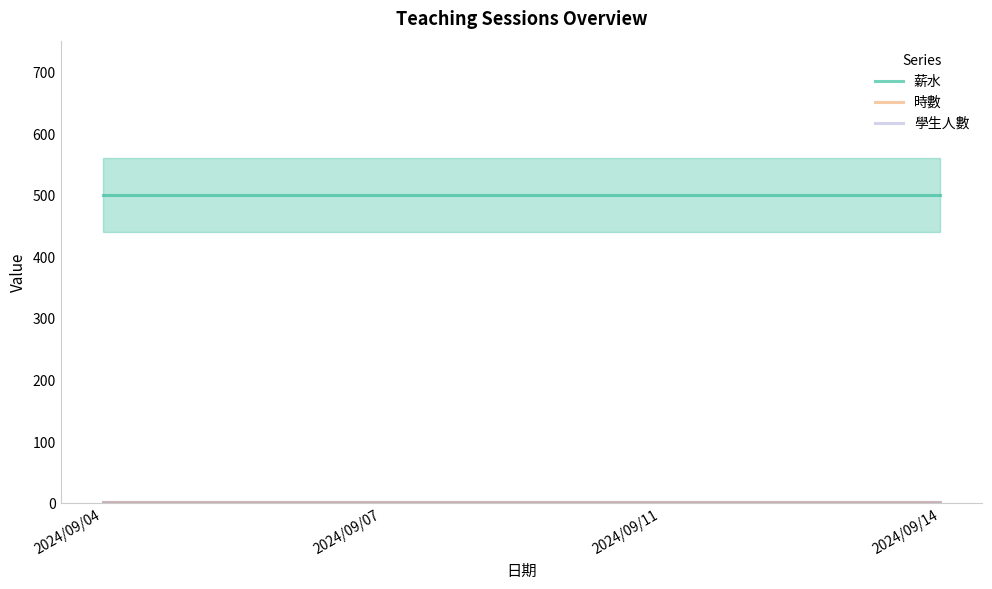

At how many categories does at least one series exceed 210?

4